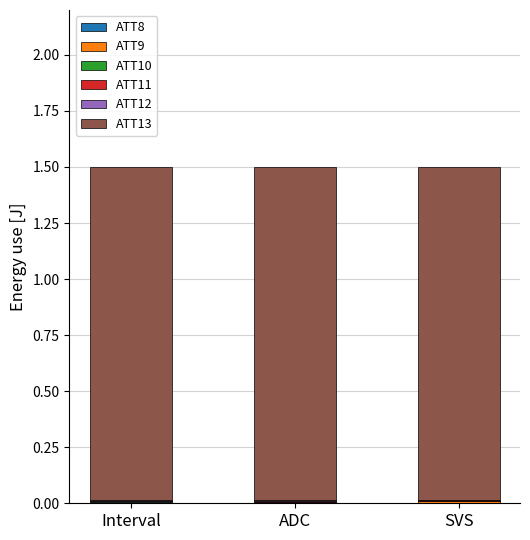

Rank the series by their maximum value, from lowest to highest.

ATT8, ATT12, ATT10, ATT11, ATT9, ATT13